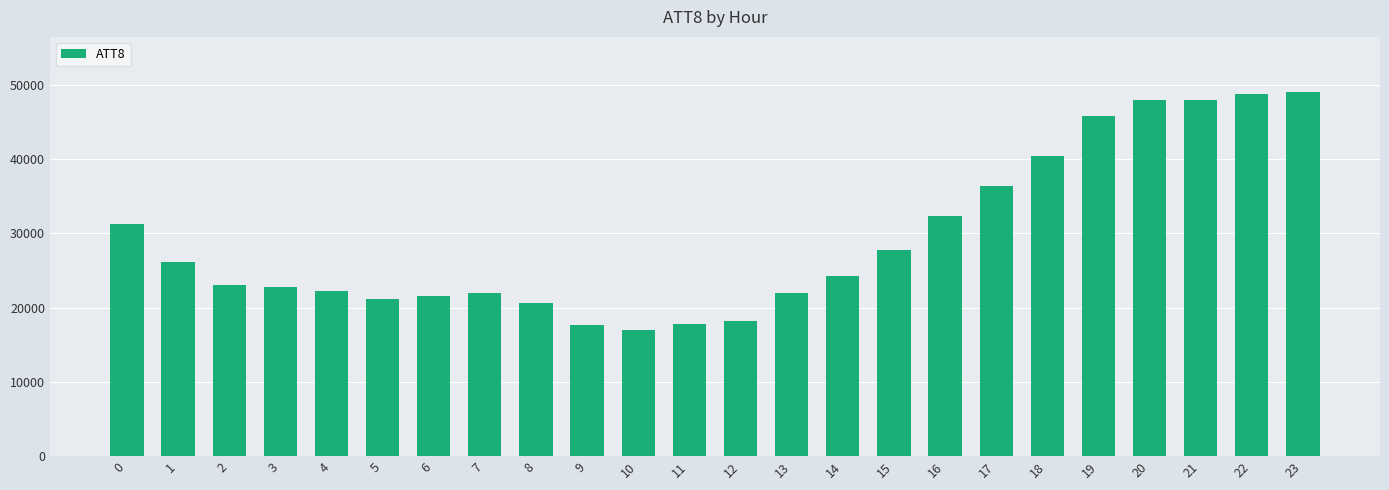

How many categories are shown in the chart?

24